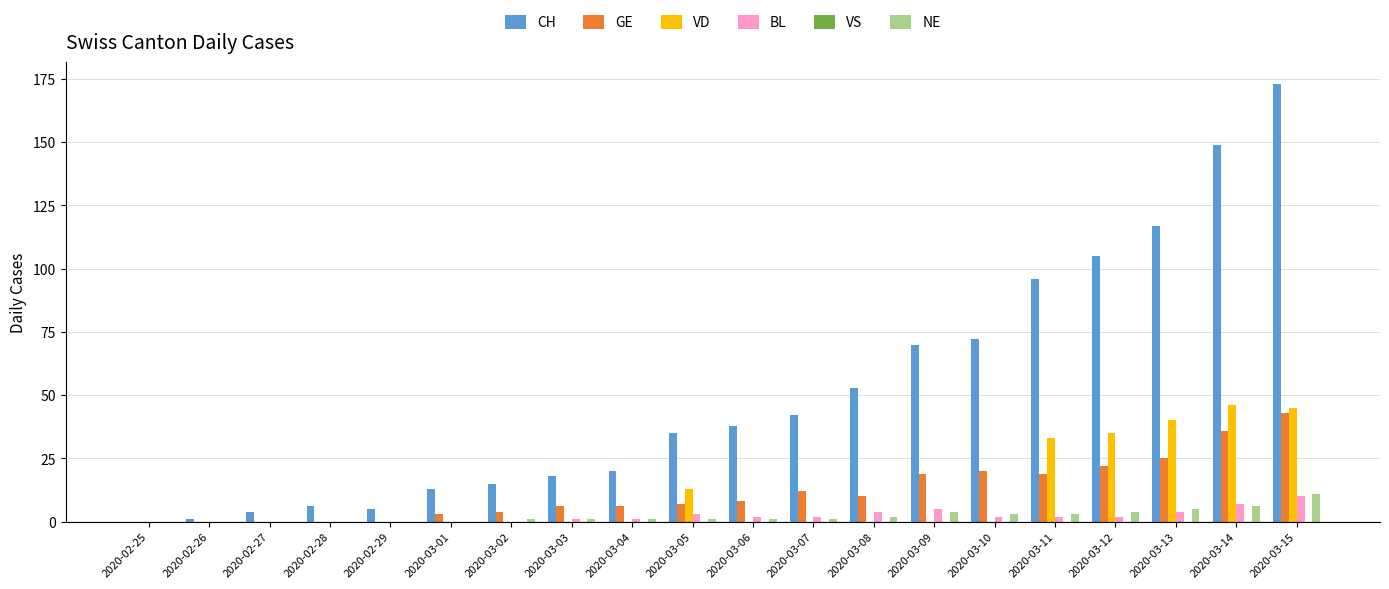

Which series has the widest spread of values?

CH